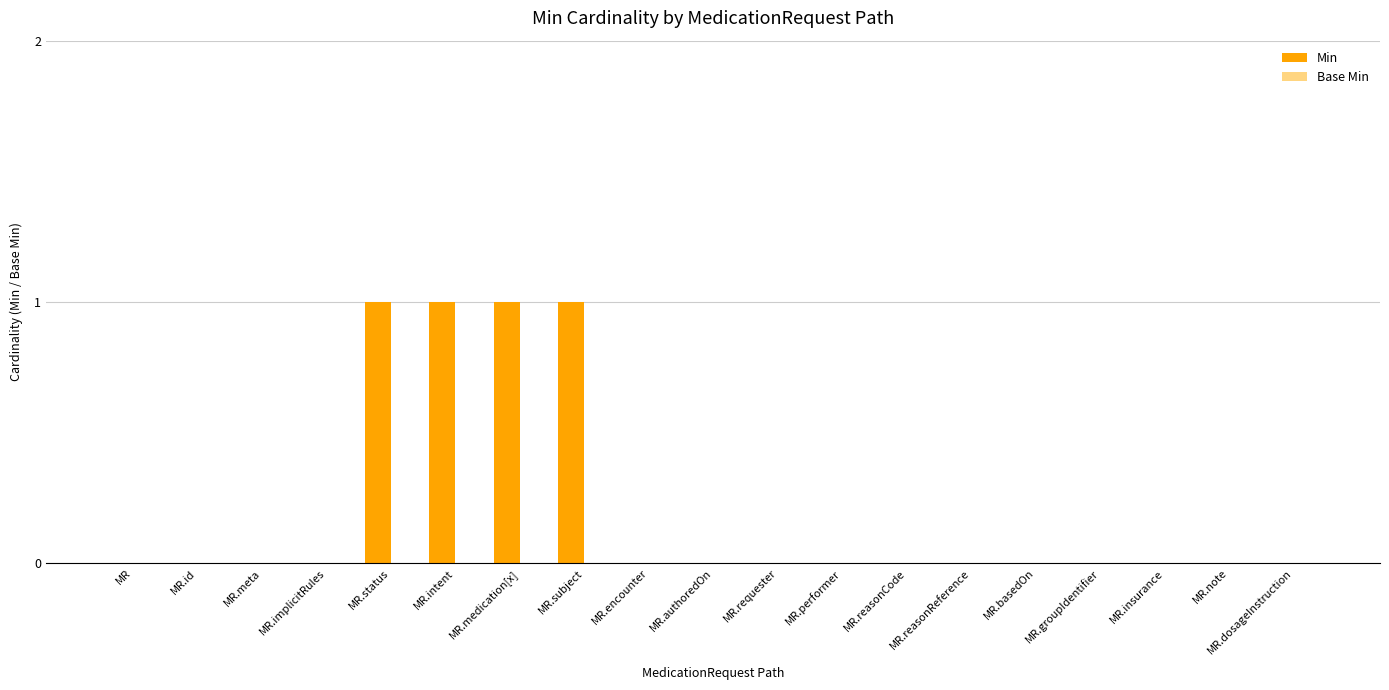

The value at MR.basedOn is -1. True or false?

False